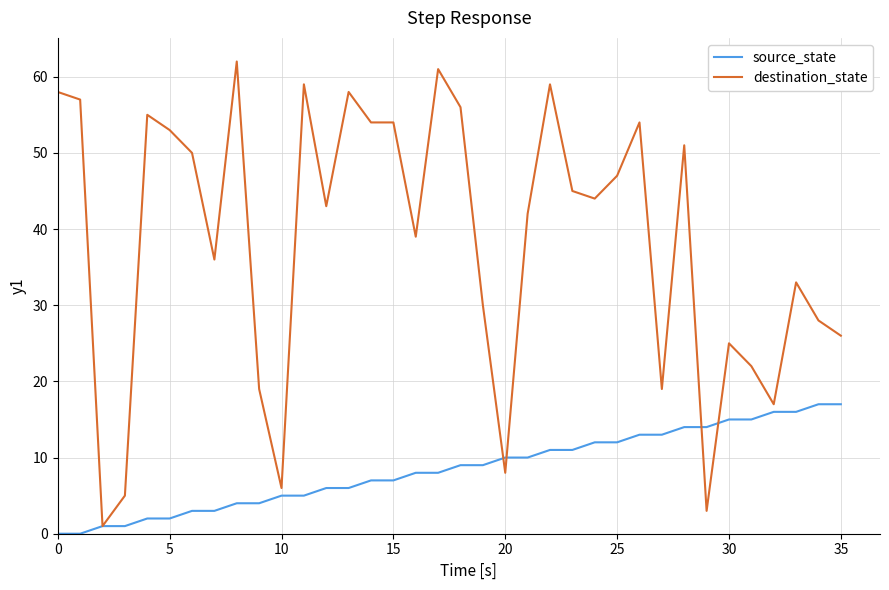

Is this an area chart (filled region under the line)?

No